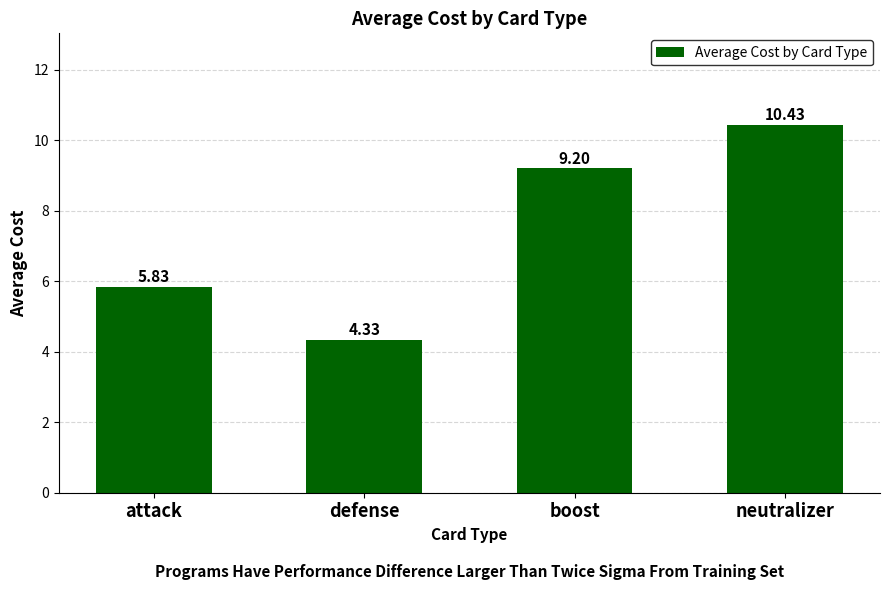

Where does the data first go above 9?

boost